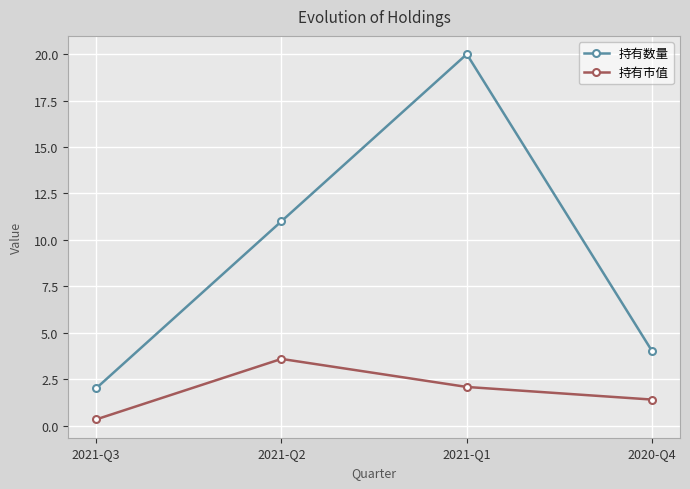

List the series in order of their overall mean, lowest first.

持有市值, 持有数量